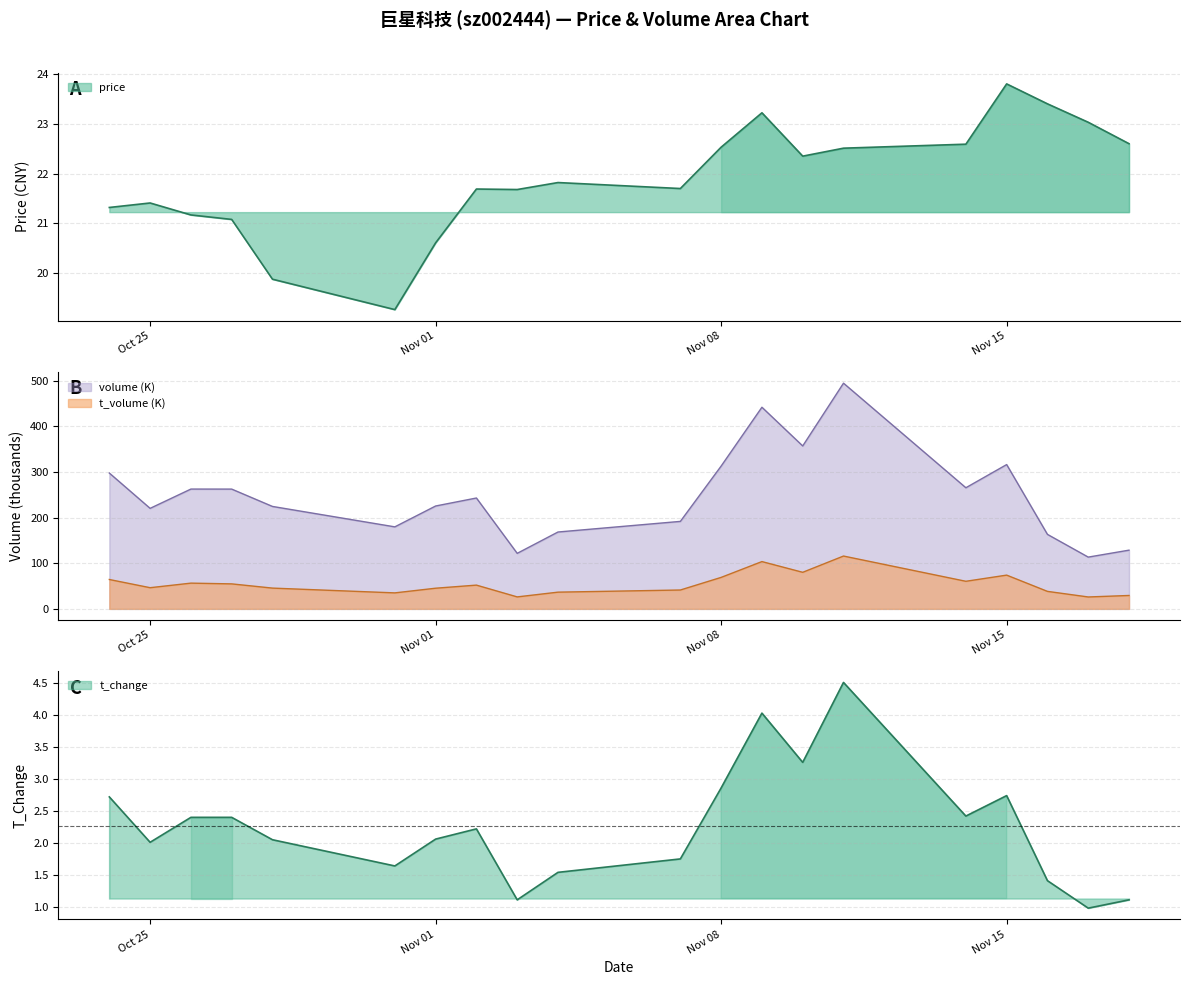

True or false: volume_scaled and price intersect in this chart.

False